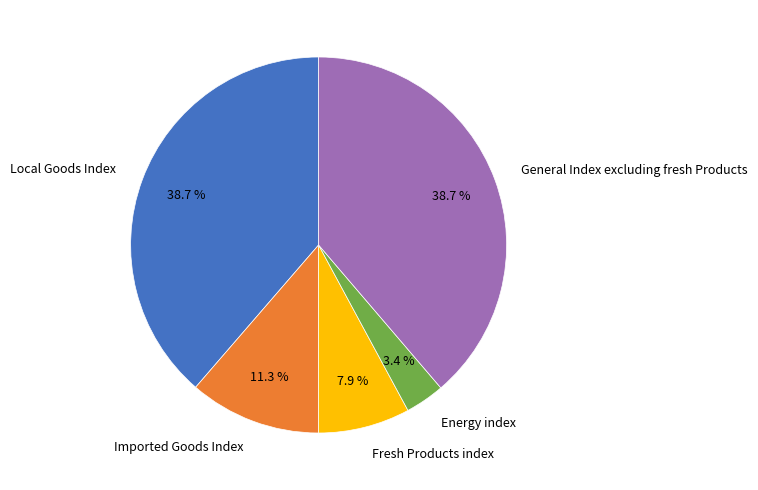

How much of the chart is everything except Local Goods Index?

61.3%